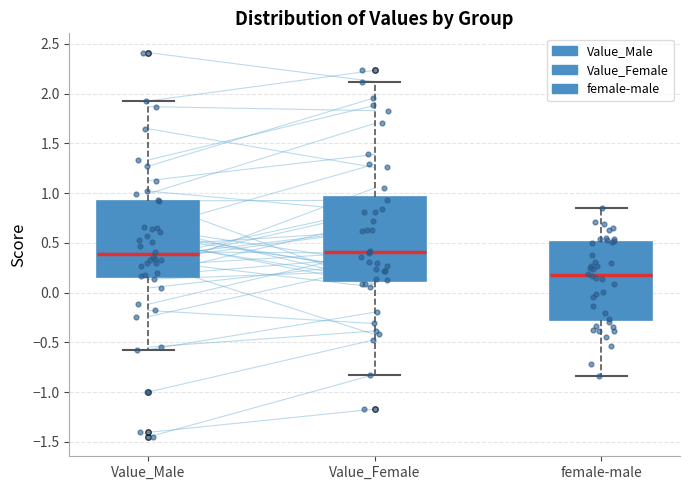

Which box's median line is the lowest?

female-male